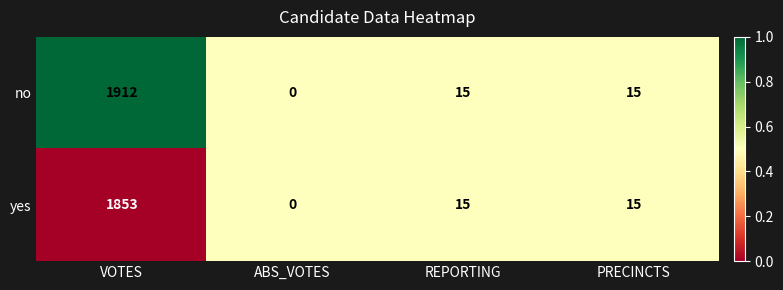

The yes series shows 0 at ABS_VOTES. True or false?

True